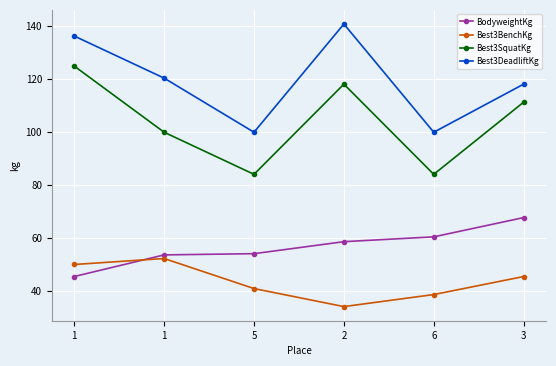

True or false: Best3DeadliftKg has a value of 191.9 at 1.

False